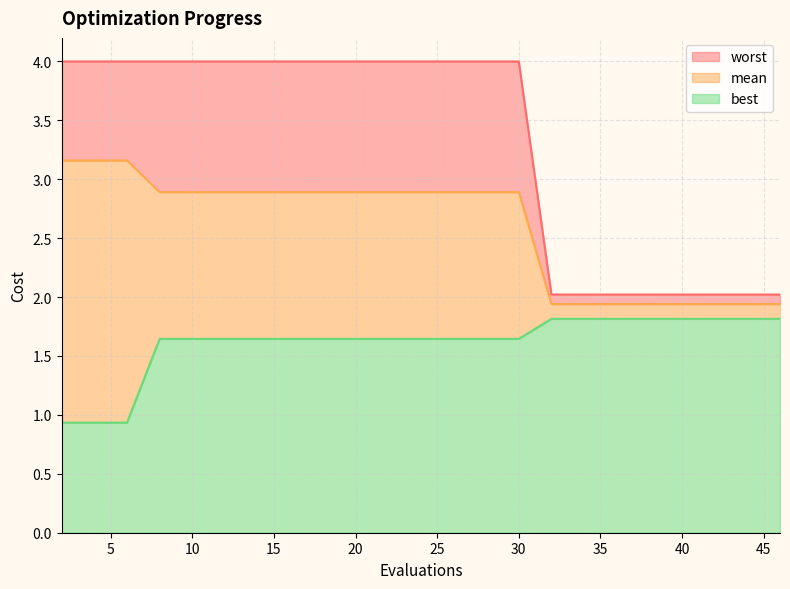

Which series has the largest range (max minus min)?

worst